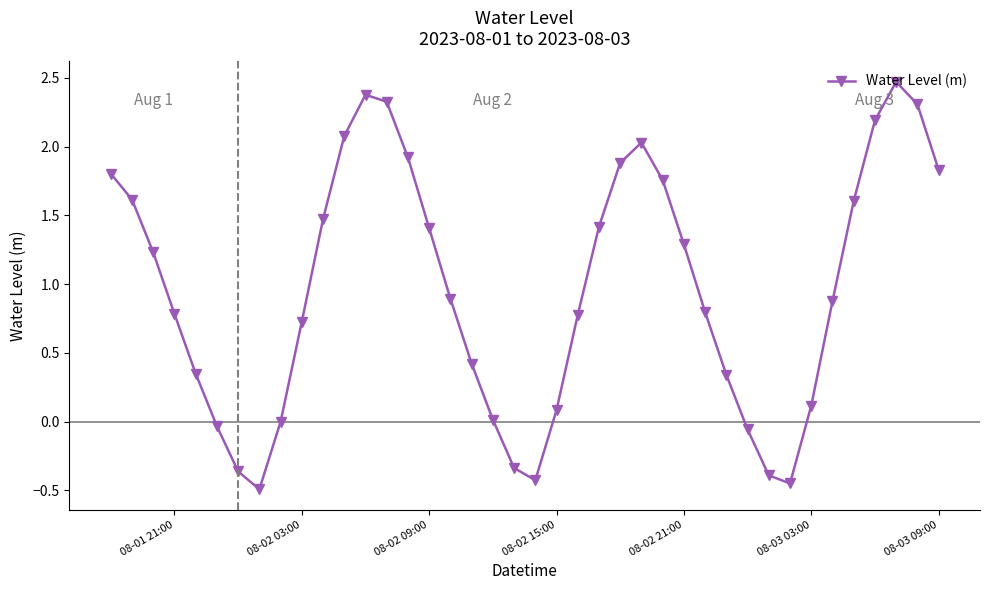

How many interior local peaks (higher than both neighbors) does the data have?

3